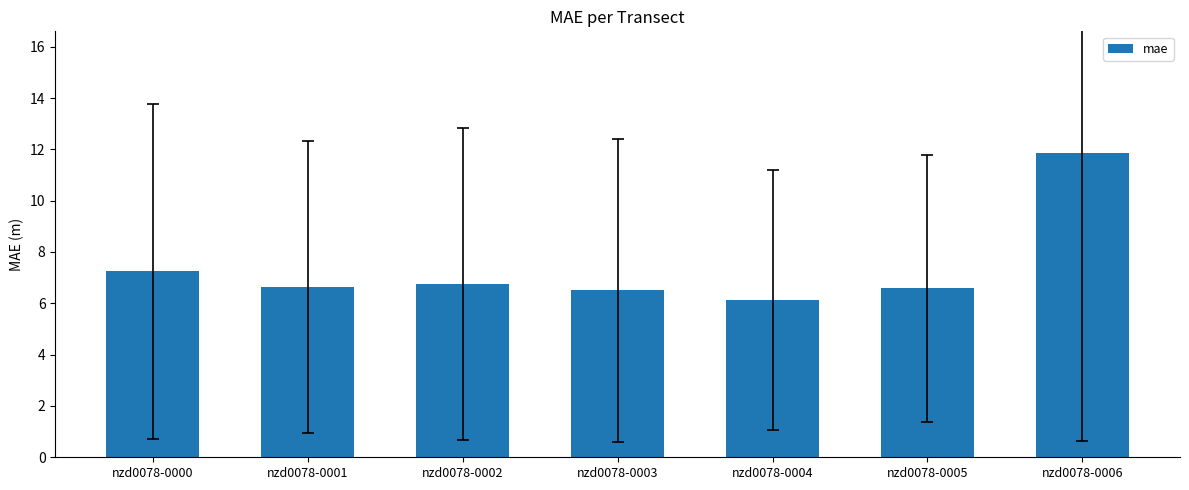

Approximately how many times larger is the value at nzd0078-0001 compared to nzd0078-0004?

1.1